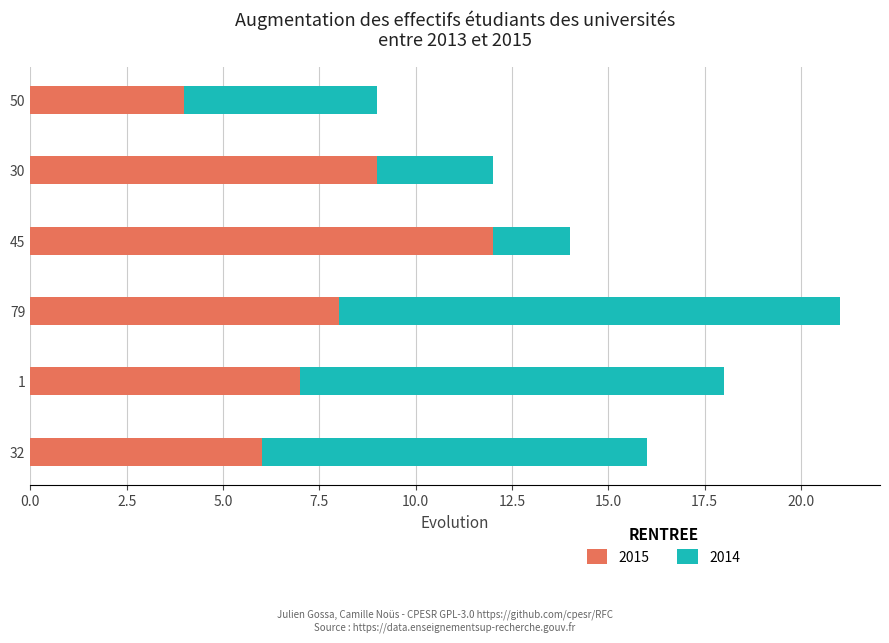

At which category is the sum across all series the highest?

79